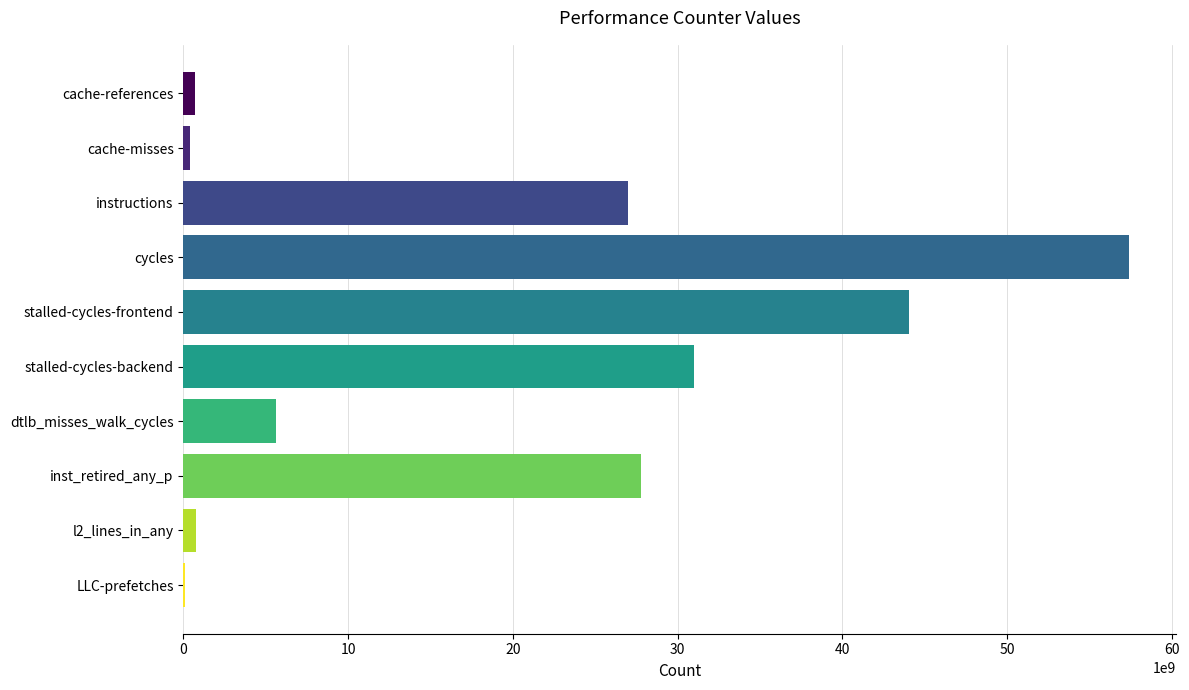

Which category has the highest value across all series?

cycles